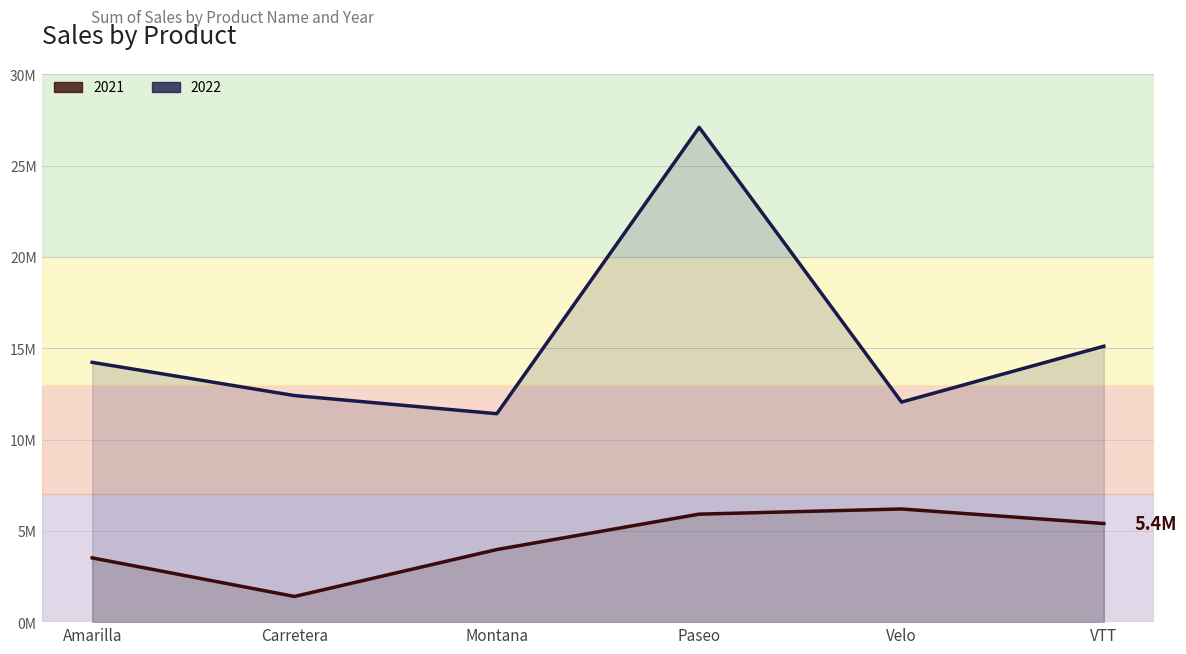

Rank the series by their maximum value, from lowest to highest.

2021, 2022